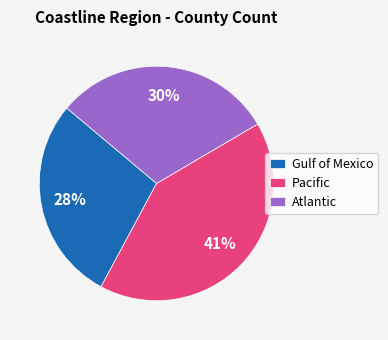

Does Pacific account for over 50% of the chart?

No